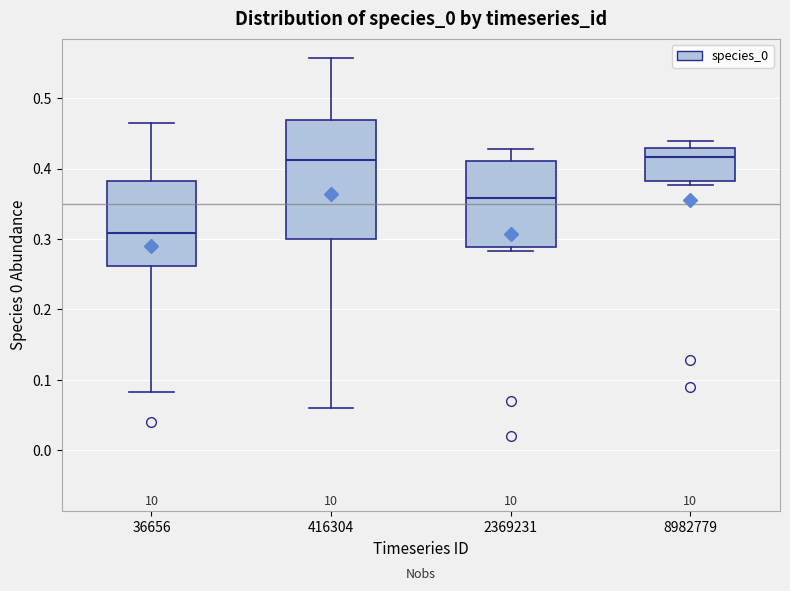

Which box's median line is the lowest?

36656